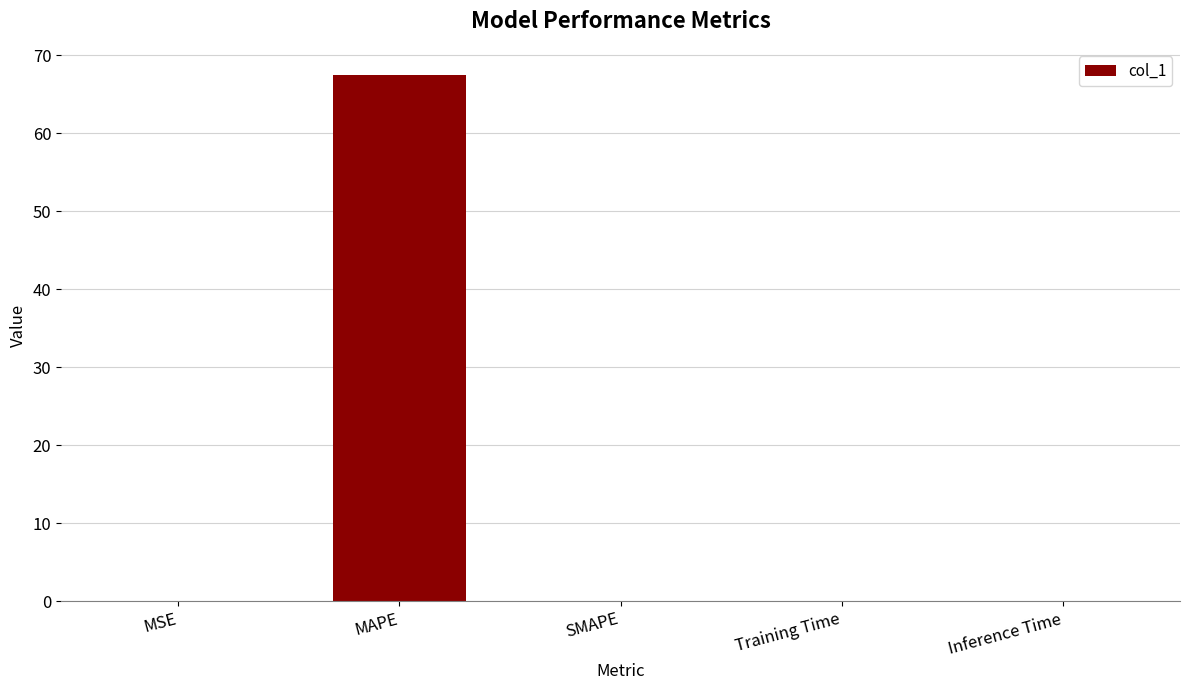

Are the bars horizontal?

No